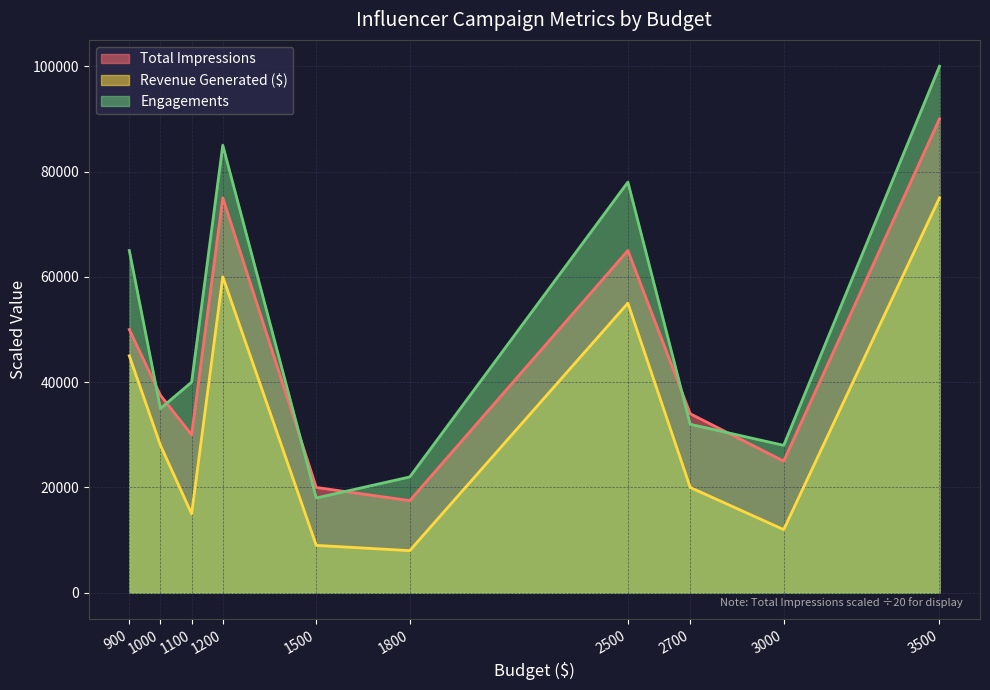

What is the minimum value shown in the chart?

8000